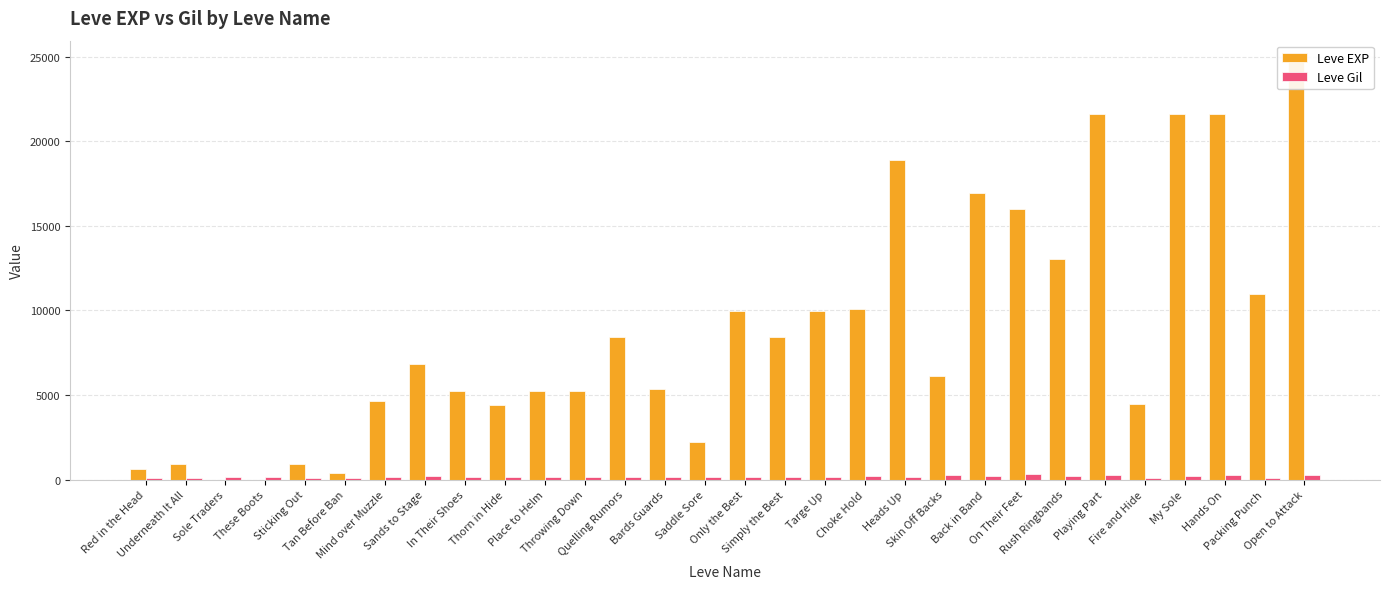

Where is Leve EXP nearest to the value 12355?

Rush Ringbands